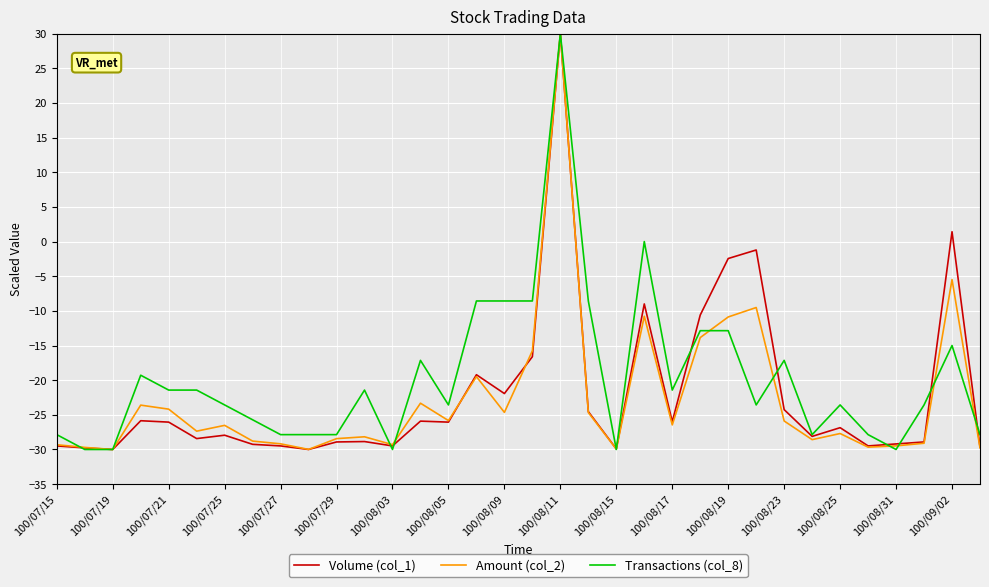

What is the highest value of the Amount (col_2) series?

30.0